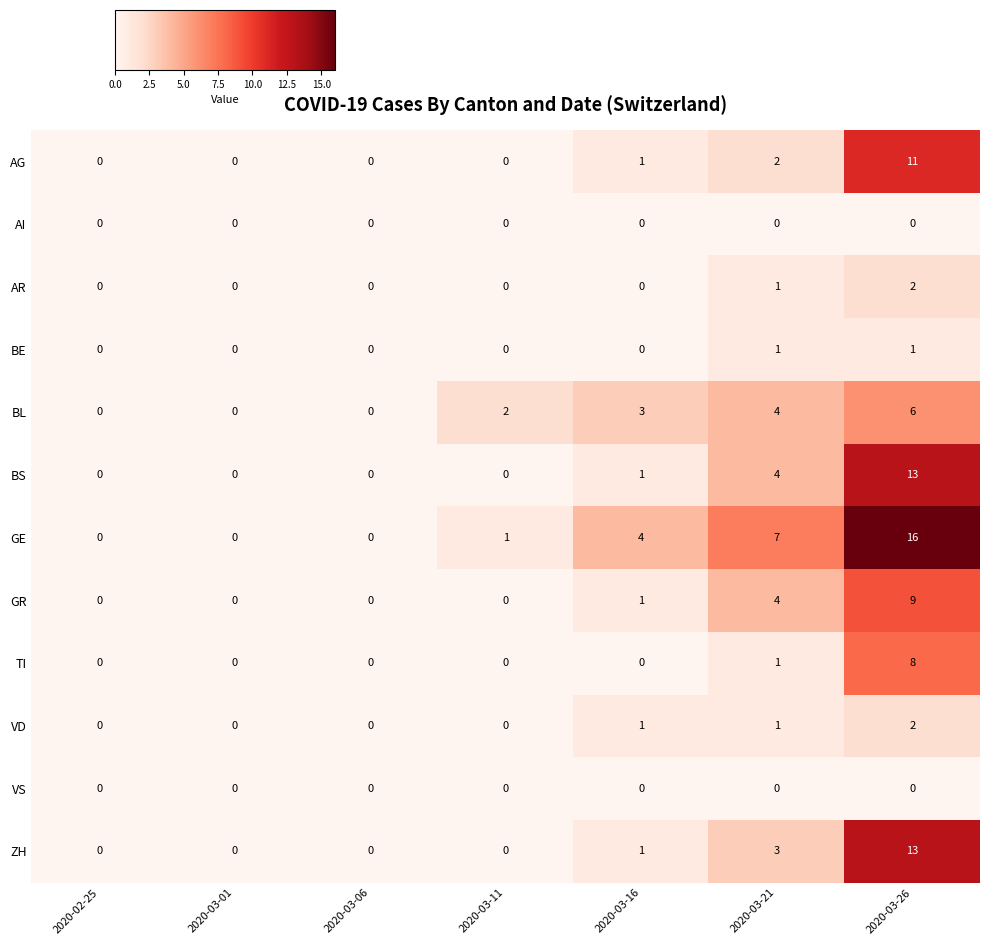

True or false: ZH has a value of 3 at 2020-03-21.

True